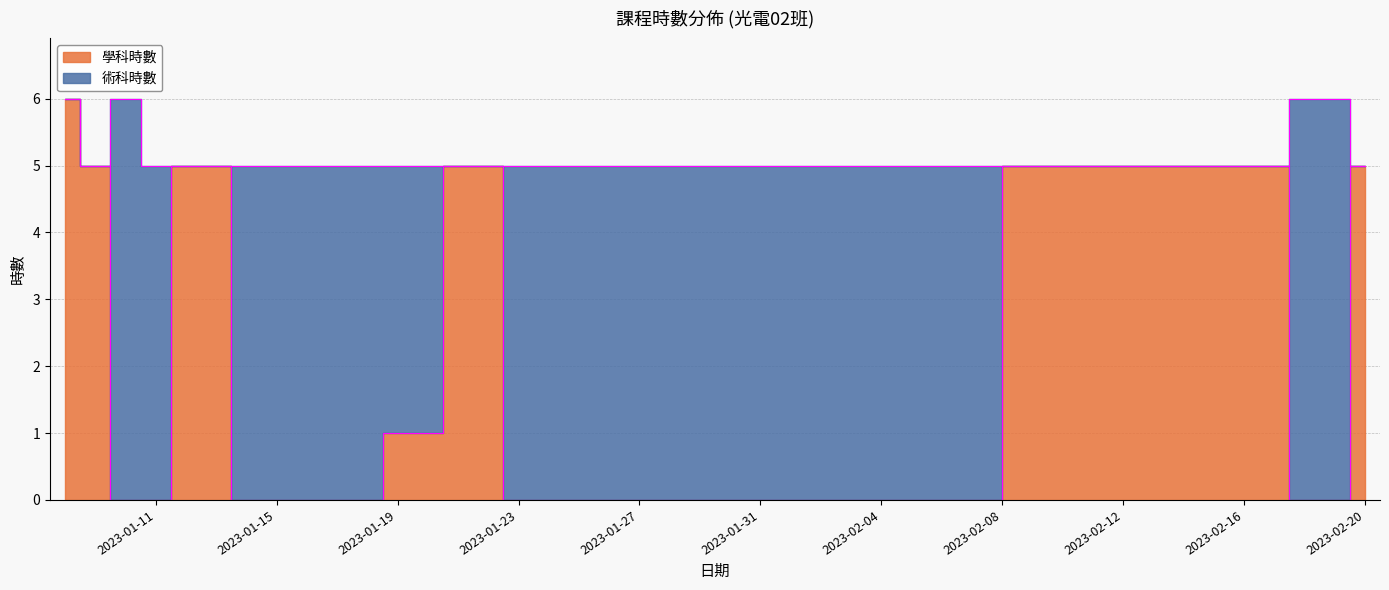

List the labels in order of value, smallest first.

2023-01-10, 2023-01-11, 2023-01-15, 2023-01-16, 2023-01-17, 2023-01-18, 2023-01-23, 2023-01-24, 2023-01-25, 2023-01-26, 2023-01-29, 2023-01-30, 2023-01-31, 2023-02-01, 2023-02-19, 2023-01-19, 2023-01-09, 2023-01-12, 2023-01-22, 2023-02-15, 2023-02-16, 2023-02-20, 2023-01-08